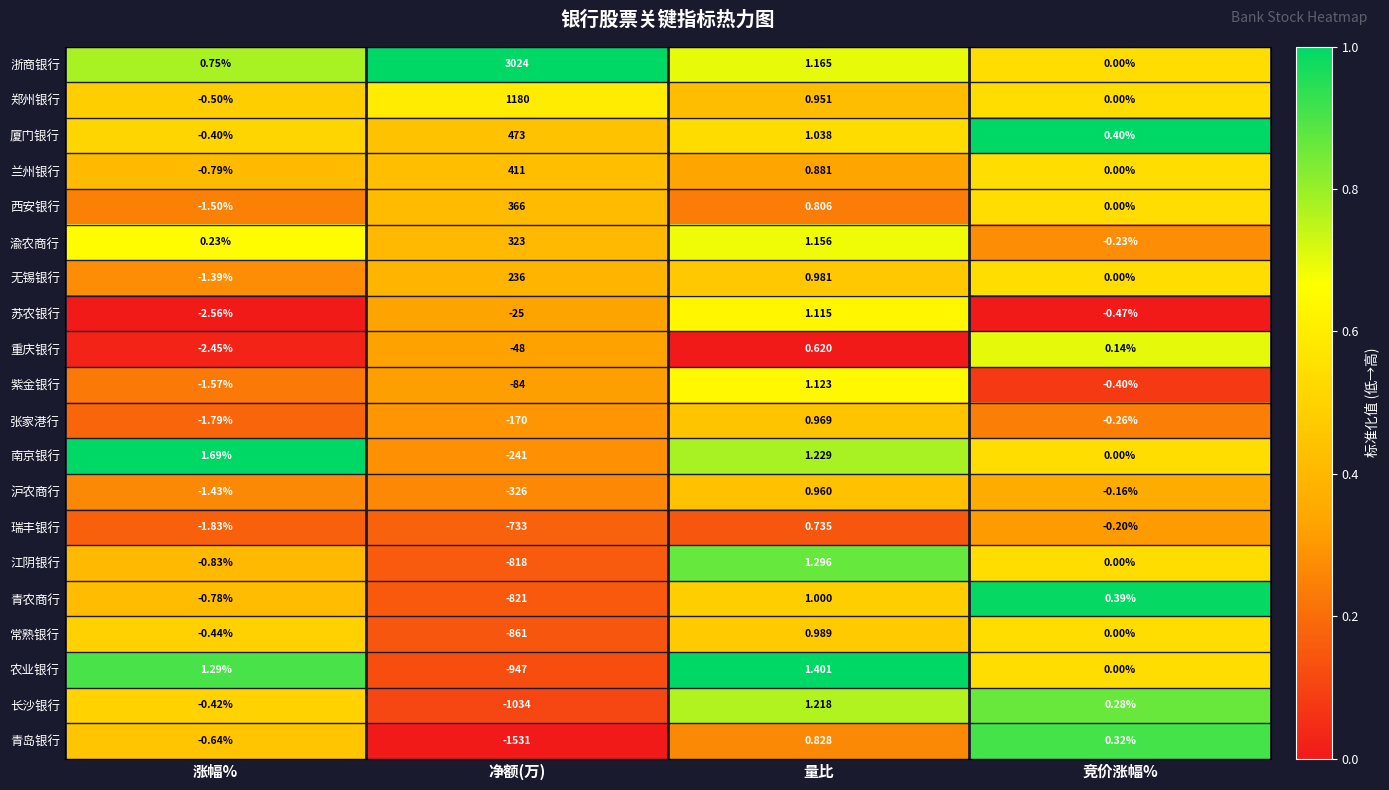

Which series has the widest spread of values?

浙商银行